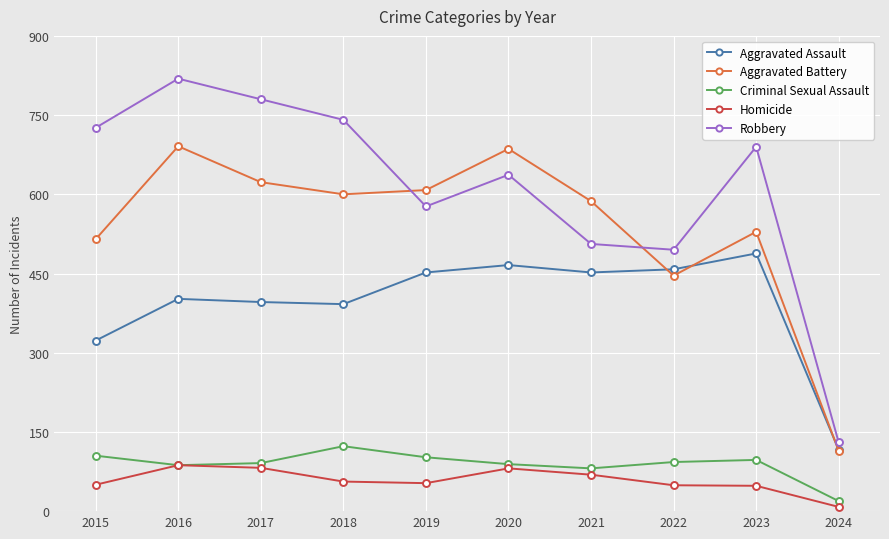

Where is the first local maximum for Aggravated Battery?

2016